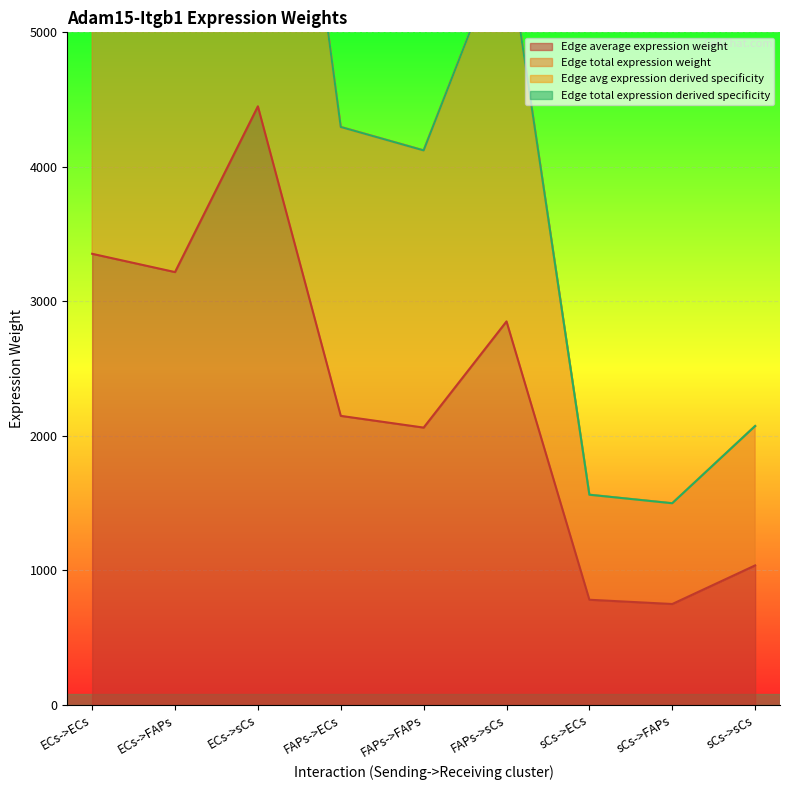

What is the label of the 5th point from the right?

FAPs->FAPs